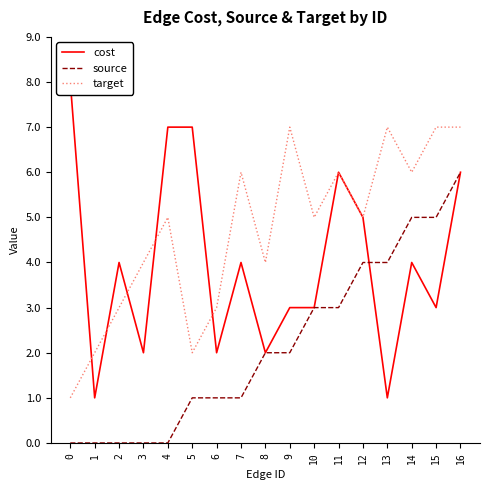

True or false: target has a value of 6 at 14.

True